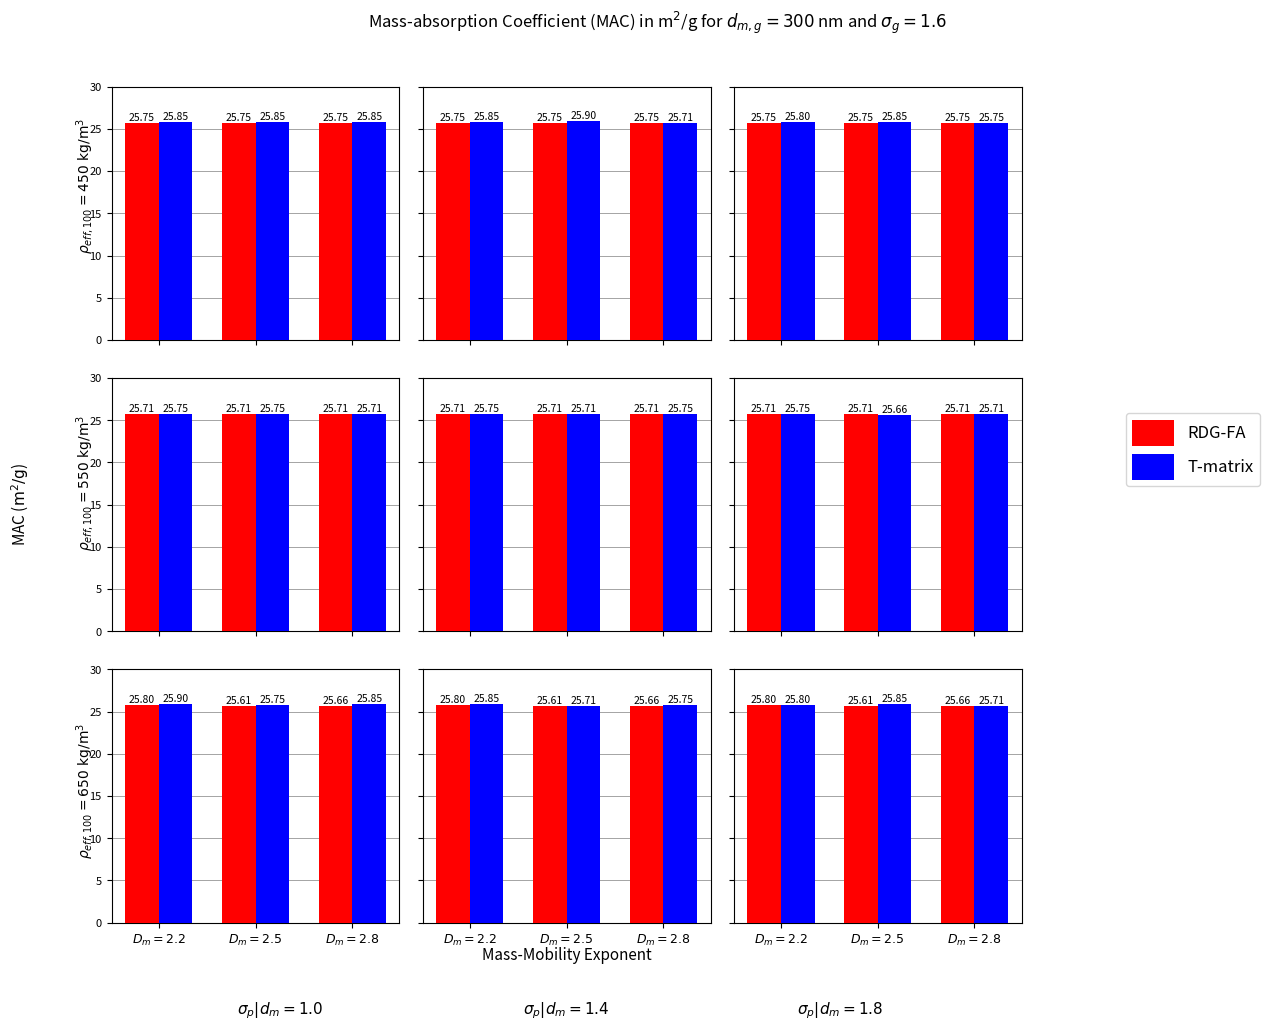

What is the difference between the maximum and minimum values in the RDG-FA series?

0.2